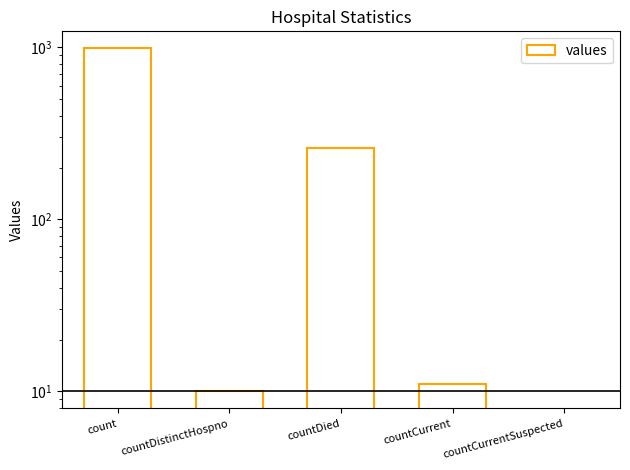

Approximately how many times larger is the value at count compared to countDistinctHospno?

98.5